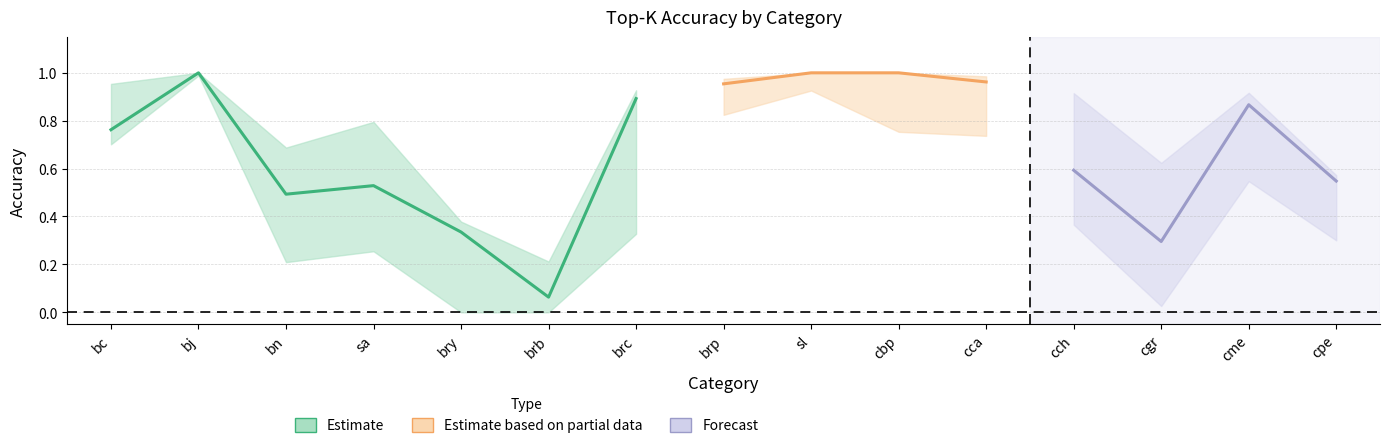

Count the number of data series in this chart.

3